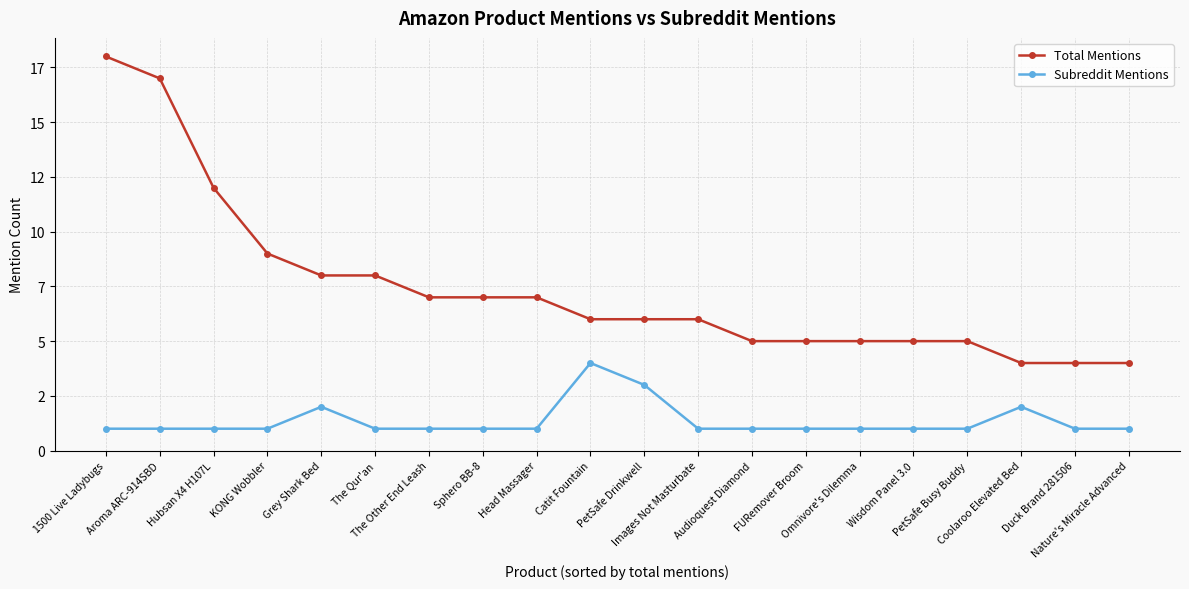

Is this an area chart (filled region under the line)?

No